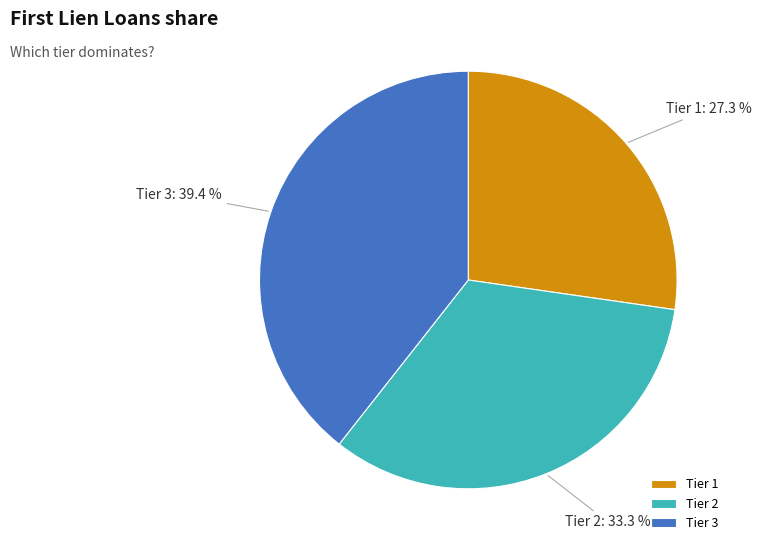

What portion of the pie excludes Tier 2?

66.7%